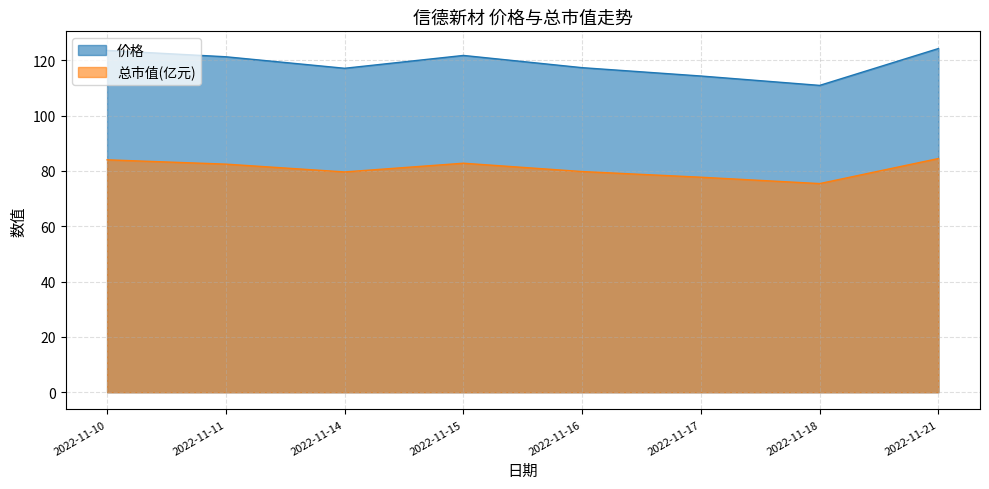

Reading left to right, transcribe all the data shown in this chart.

价格: 2022-11-10=123.6	2022-11-11=121.3	2022-11-14=117.1	2022-11-15=121.8	2022-11-16=117.4	2022-11-17=114.3	2022-11-18=111.0	2022-11-21=124.3
总市值(亿元): 2022-11-10=84.0	2022-11-11=82.5	2022-11-14=79.7	2022-11-15=82.8	2022-11-16=79.8	2022-11-17=77.8	2022-11-18=75.5	2022-11-21=84.5